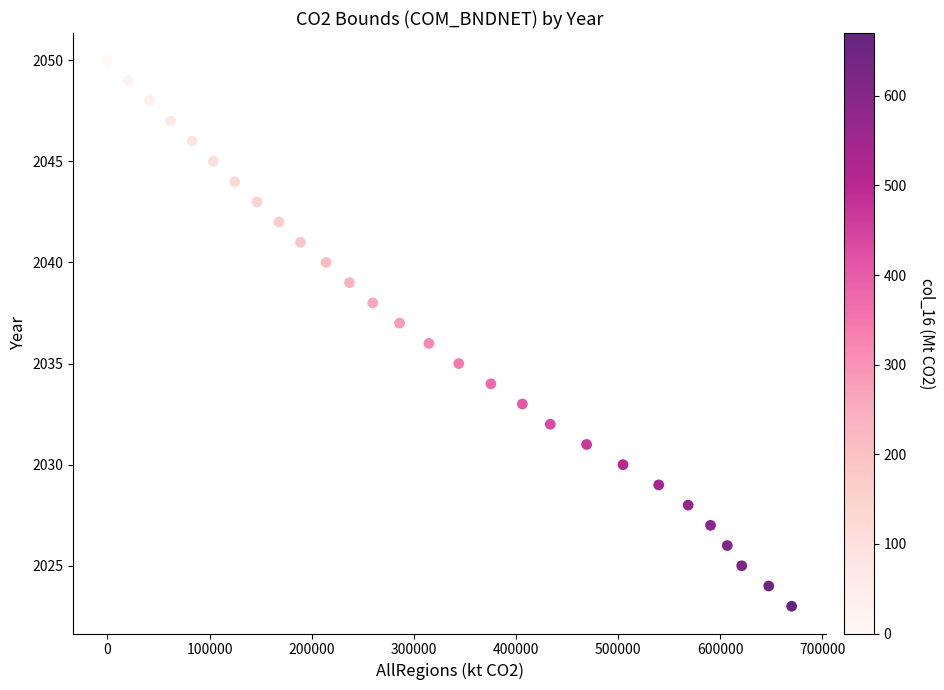

What is the range of Y values (max minus min)?

27